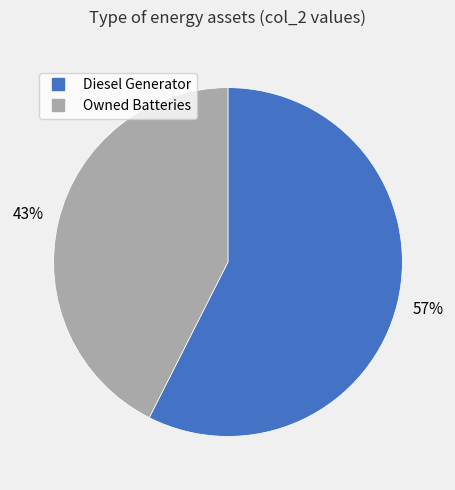

Is there any slice that represents more than half of the pie?

Yes